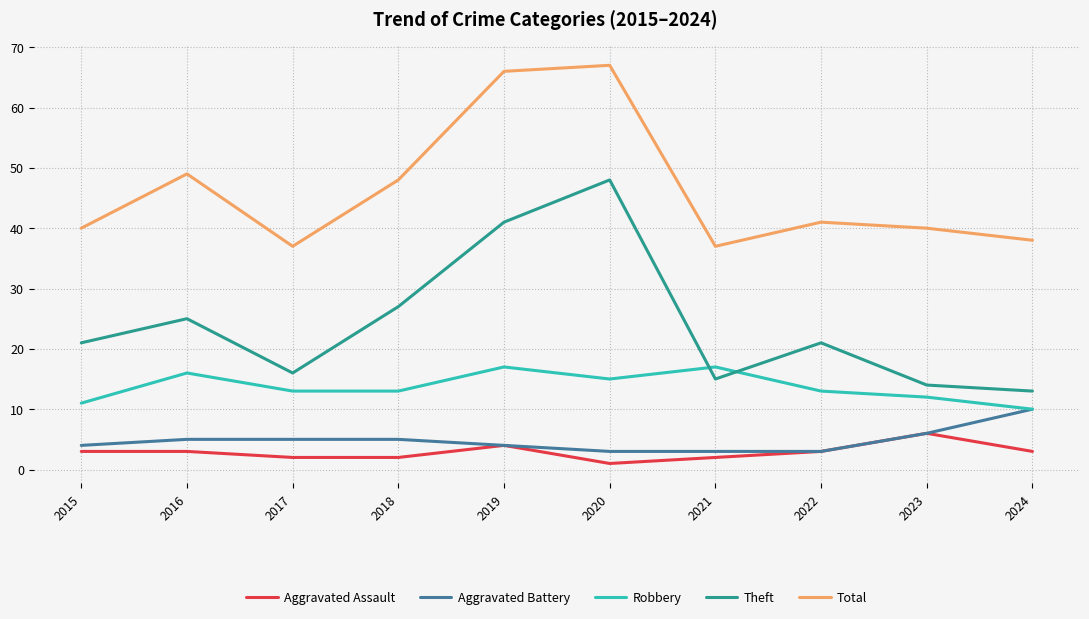

What is the maximum value for Total?

67